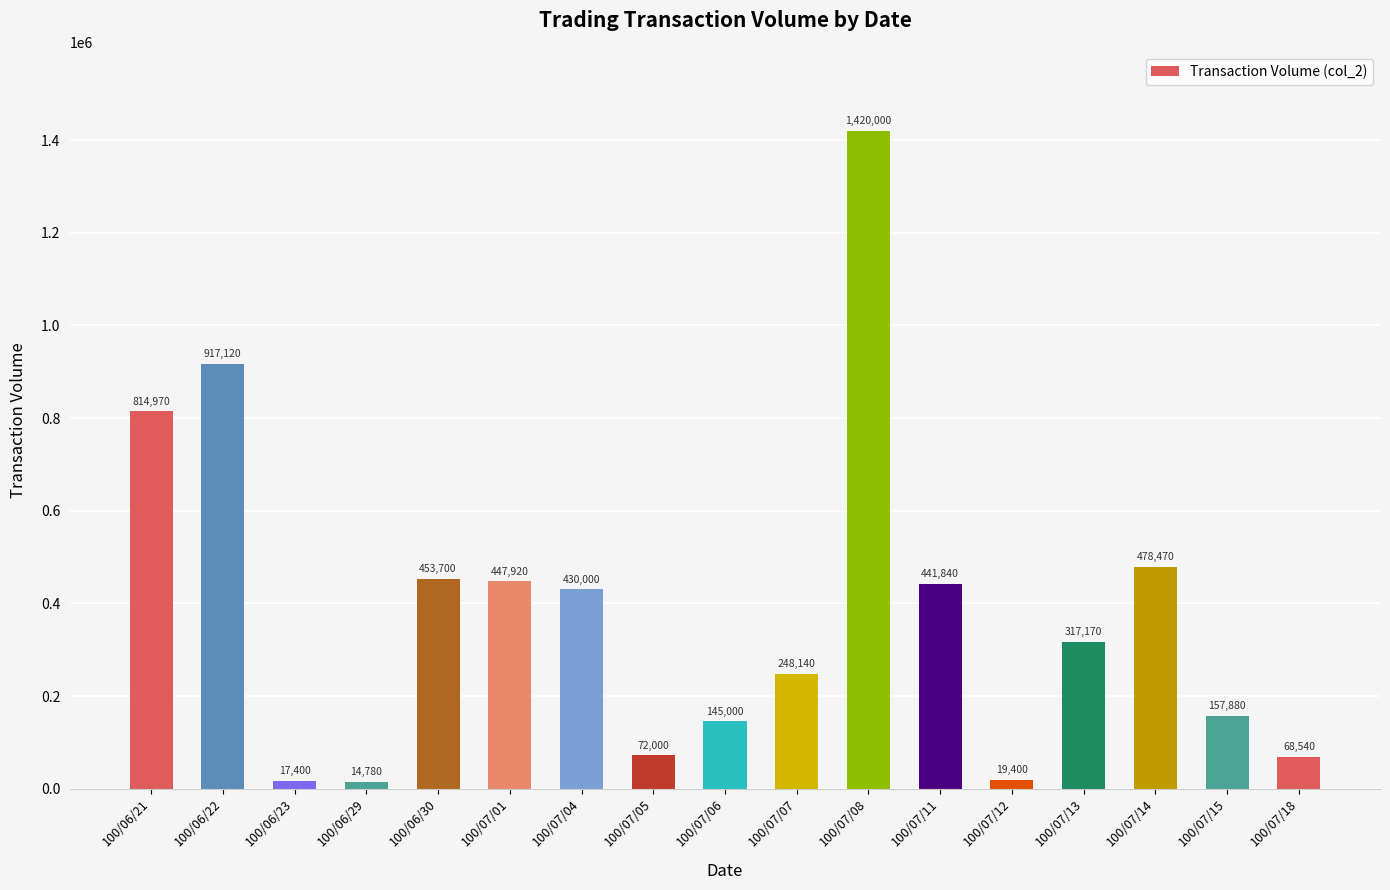

Count the number of data series in this chart.

1